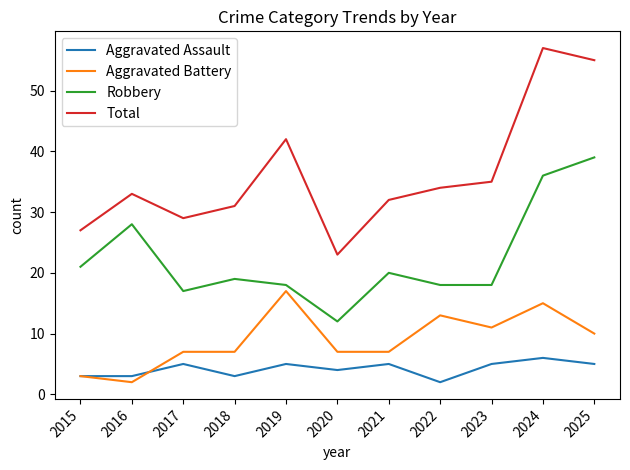

What is the difference between the highest and lowest values at 2025?

50